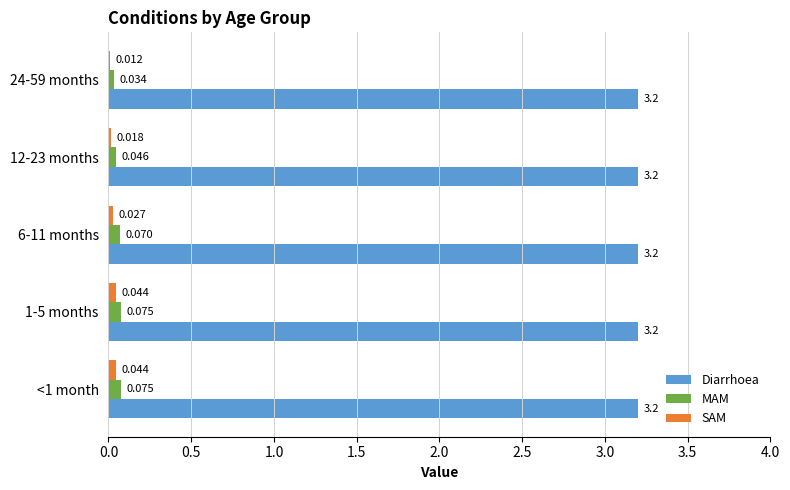

Count the number of data series in this chart.

3